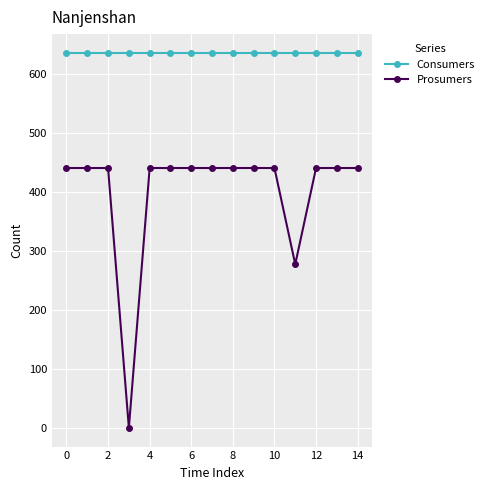

Rank the series by their average value, from lowest to highest.

Prosumers, Consumers